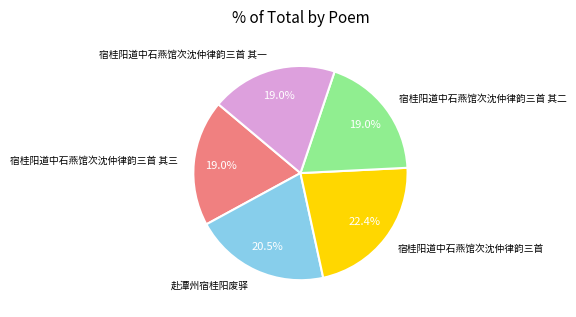

Is there any slice that represents more than half of the pie?

No